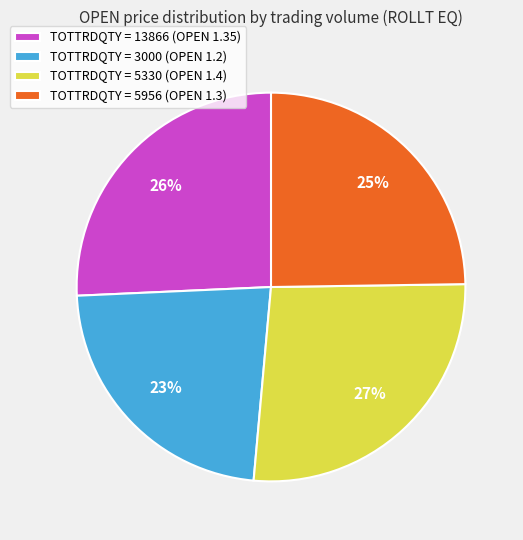

Combined, do TOTTRDQTY = 5330 (OPEN 1.4) and TOTTRDQTY = 13866 (OPEN 1.35) account for over 50%?

Yes